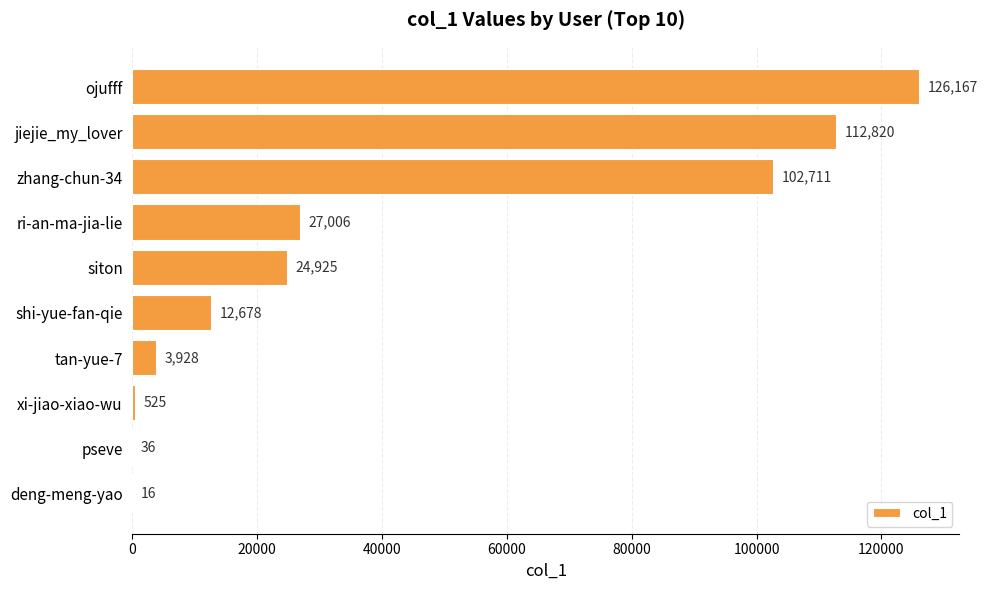

Reading bottom to top, what are all the values shown in this chart?

deng-meng-yao=16	pseve=36	xi-jiao-xiao-wu=525	tan-yue-7=3928	shi-yue-fan-qie=12678	siton=24925	ri-an-ma-jia-lie=27006	zhang-chun-34=102711	jiejie_my_lover=112820	ojufff=126167